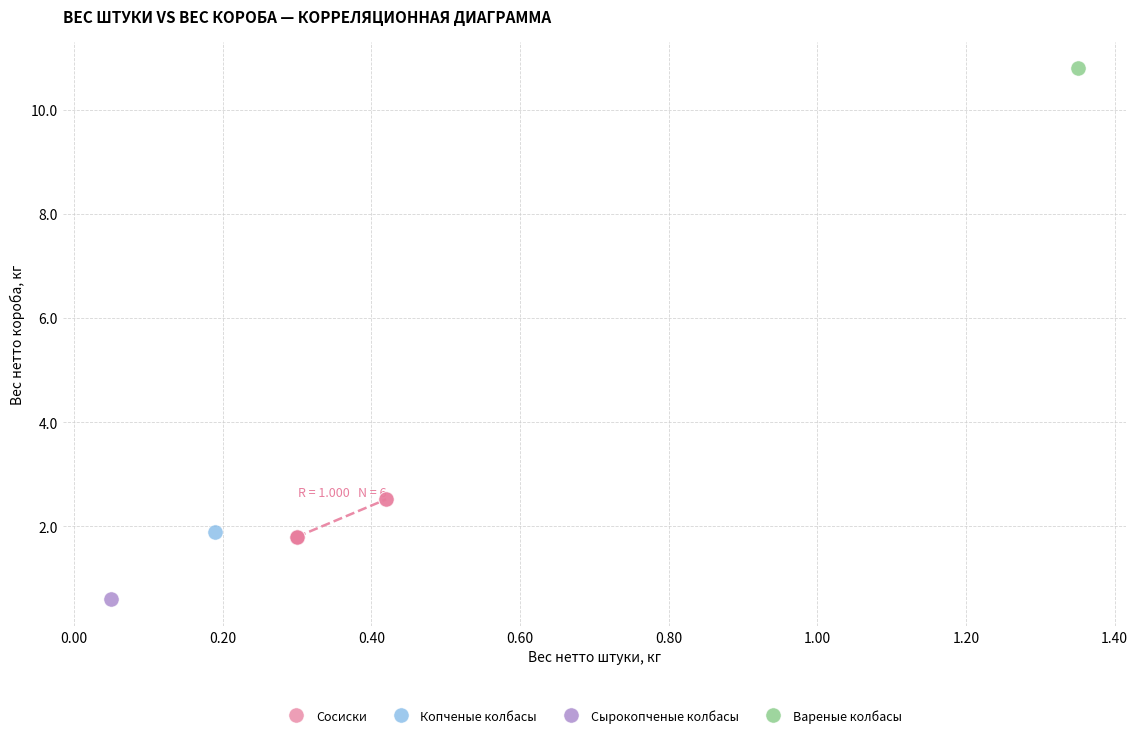

What are all the series names shown in the legend?

Сосиски, Копченые колбасы, Сырокопченые колбасы, Вареные колбасы